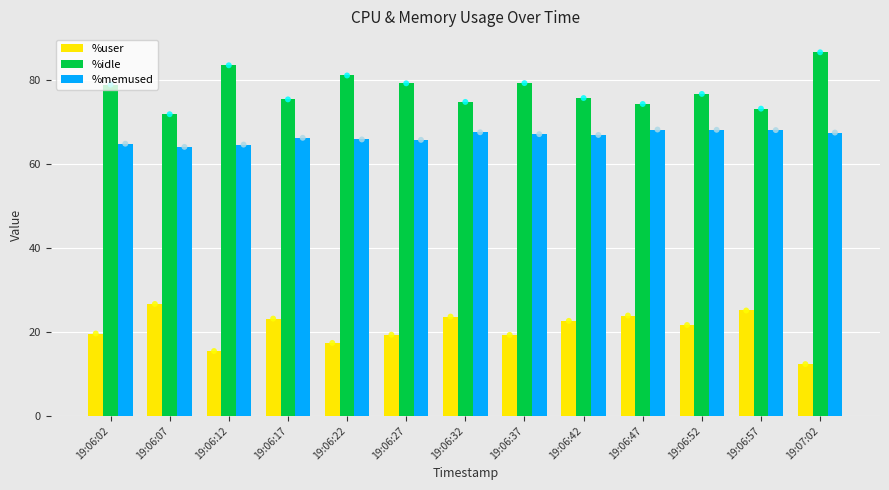

What are all the series names shown in the legend?

%user, %idle, %memused